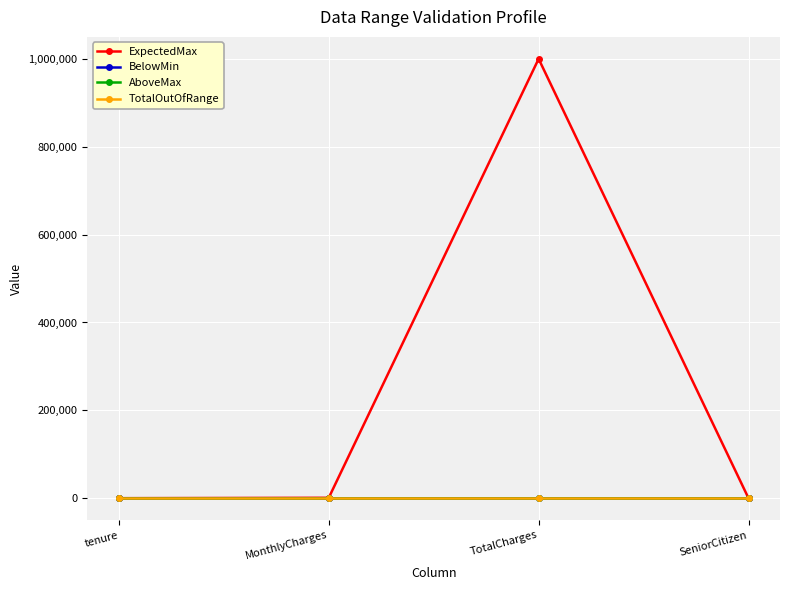

At which category is the sum across all series the highest?

TotalCharges